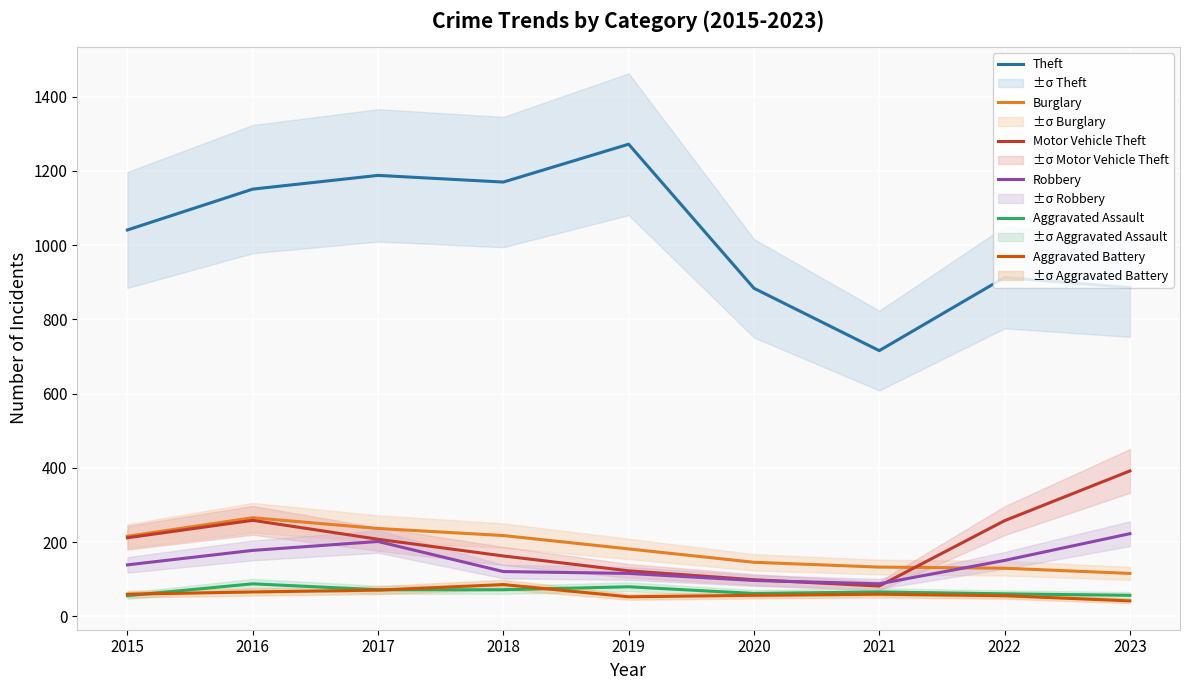

Which series has the largest total across all categories?

Theft